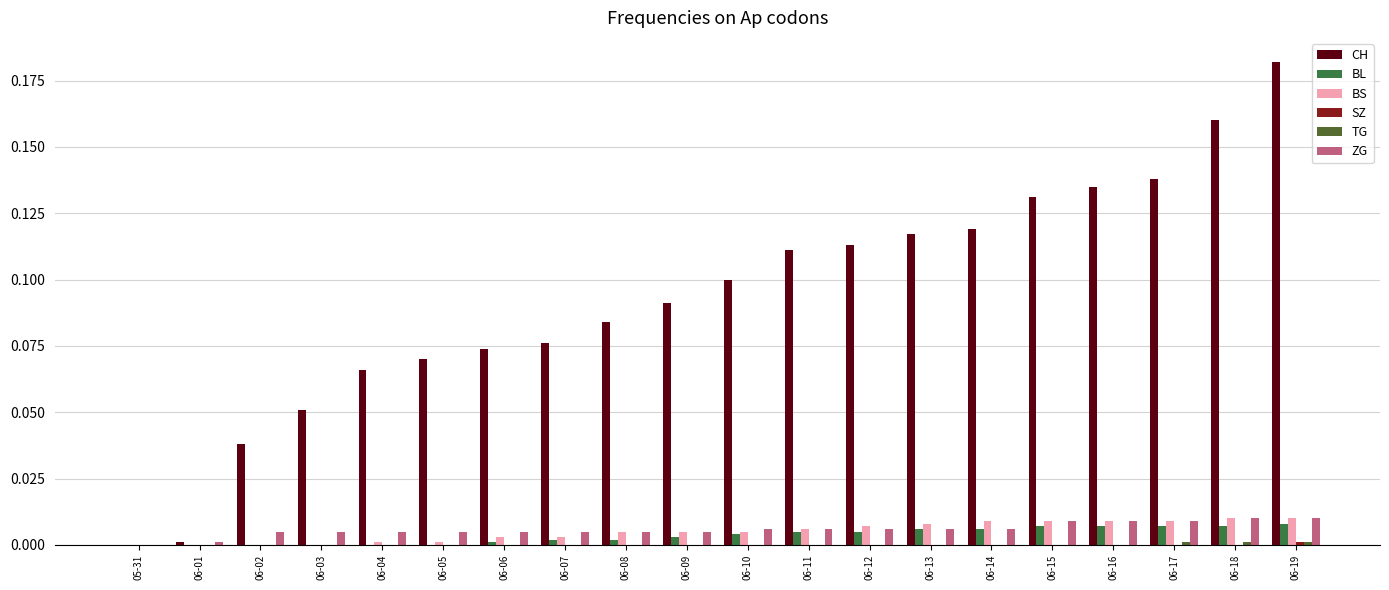

At how many categories does at least one series exceed 0?

19